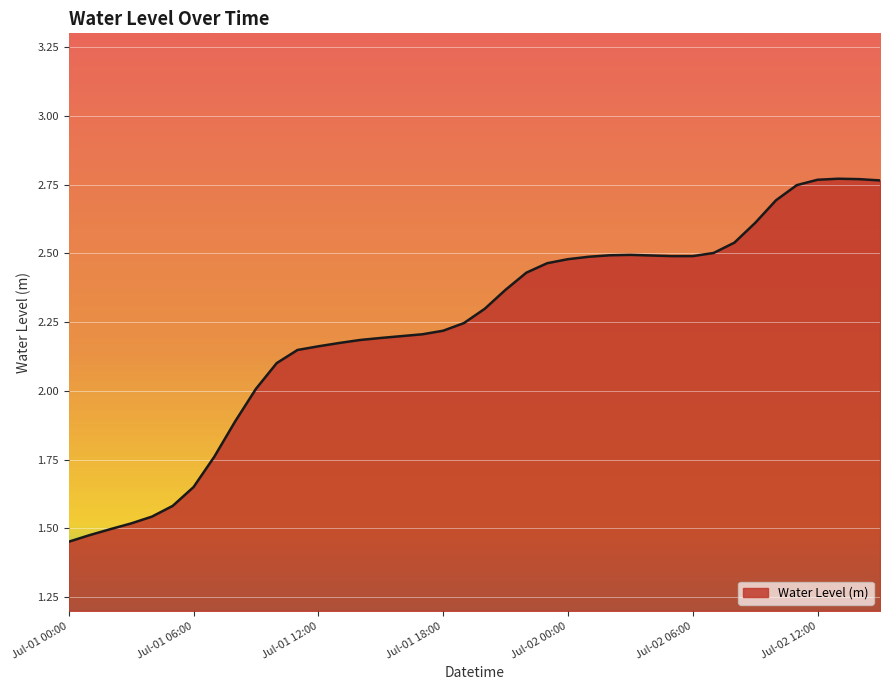

What is the difference between the maximum and minimum values?

1.3